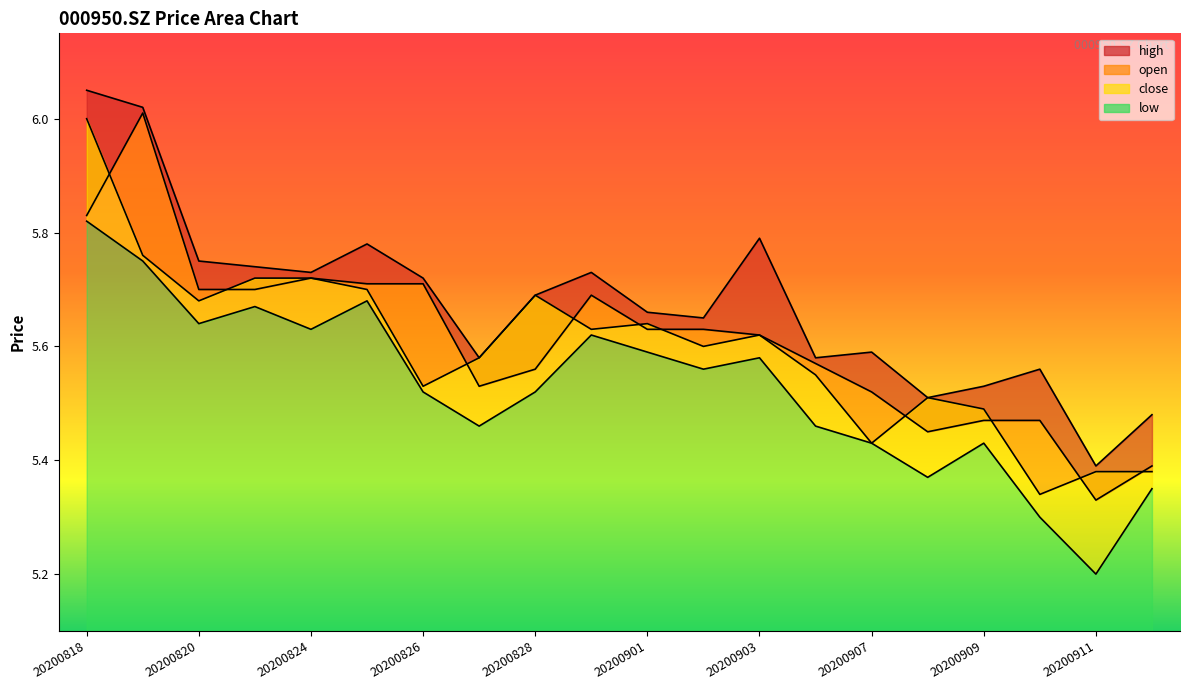

Is the value of close at 20200824 greater than the value of high at 20200827?

Yes